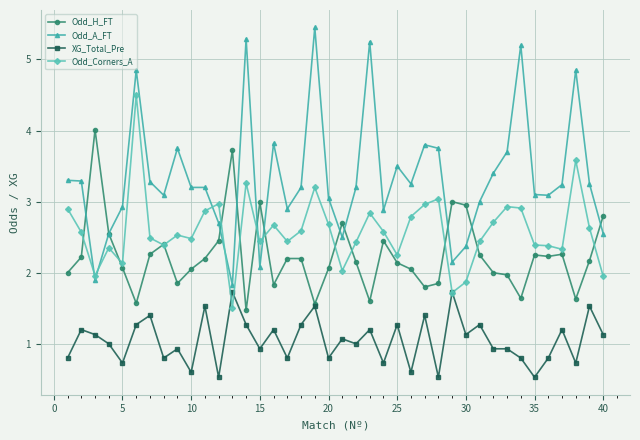

Which series ends up on top after the final intersection of Odd_A_FT and Odd_Corners_A?

Odd_A_FT